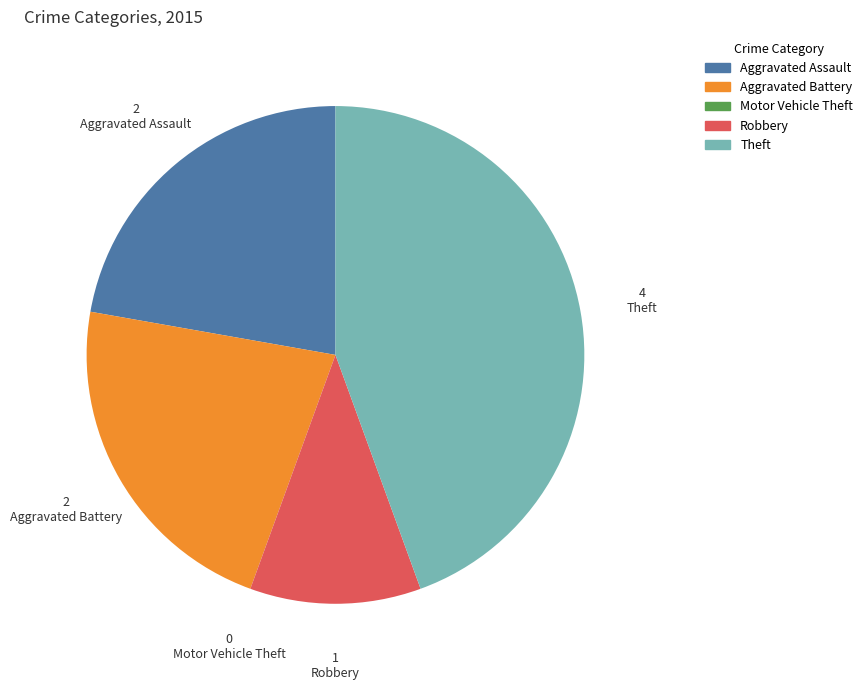

Is there any slice that represents more than half of the pie?

No